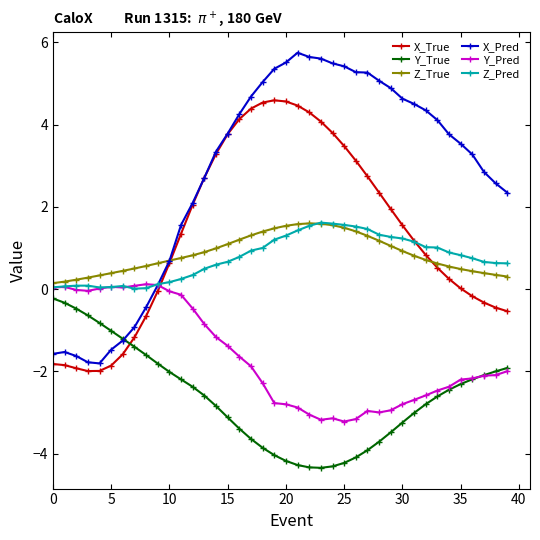

True or false: Z_True has more than 0 points higher than both neighbors.

True